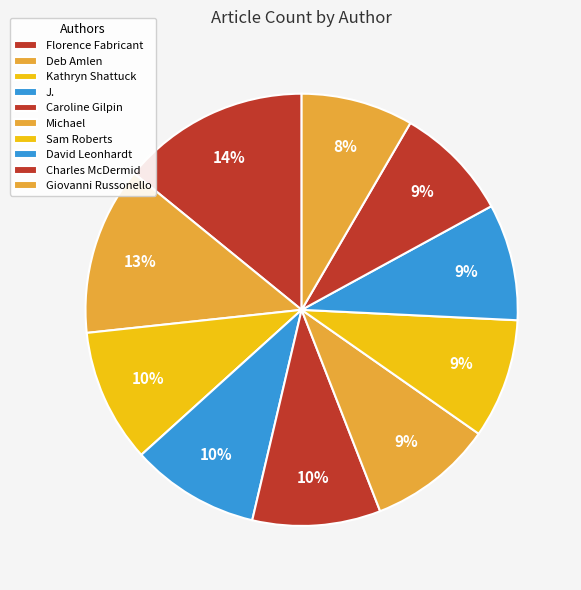

Count the number of slices in the pie.

10